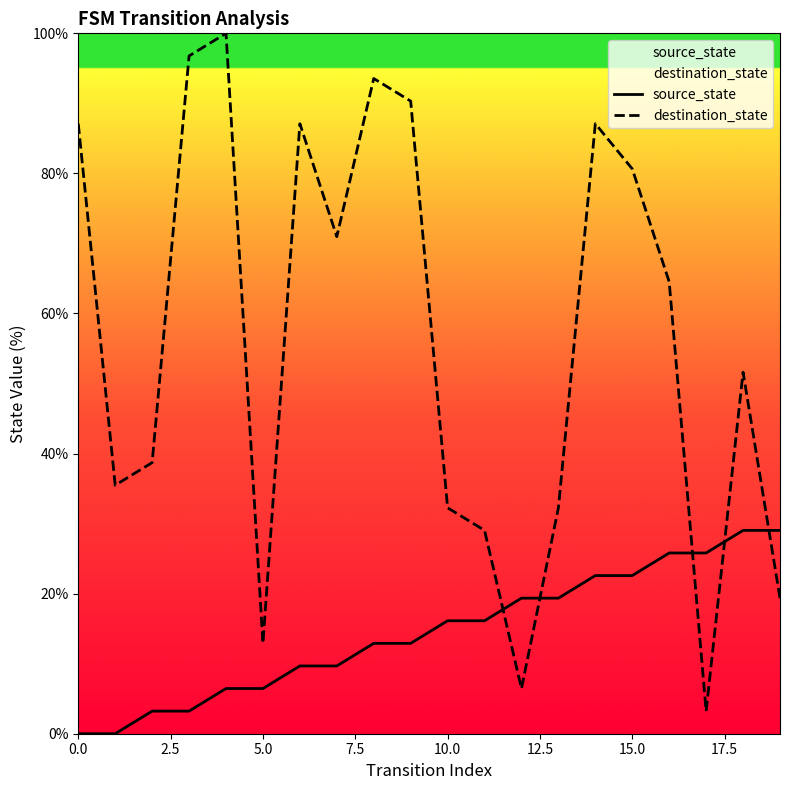

Does the chart have visible grid lines?

No